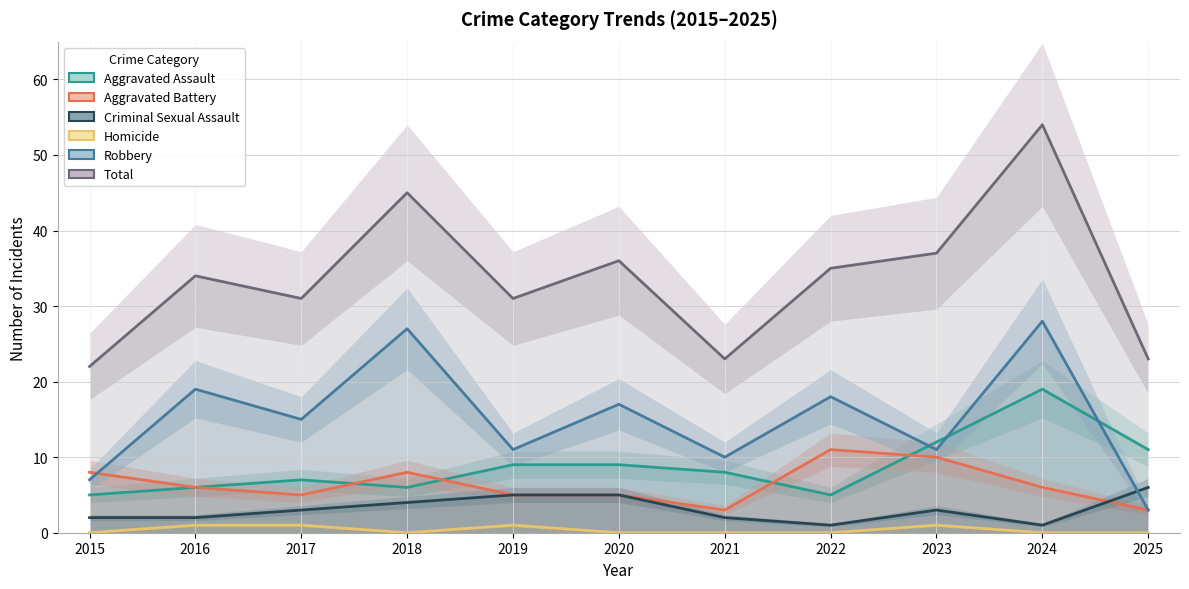

The value of Total at 2019 is 31. True or false?

True